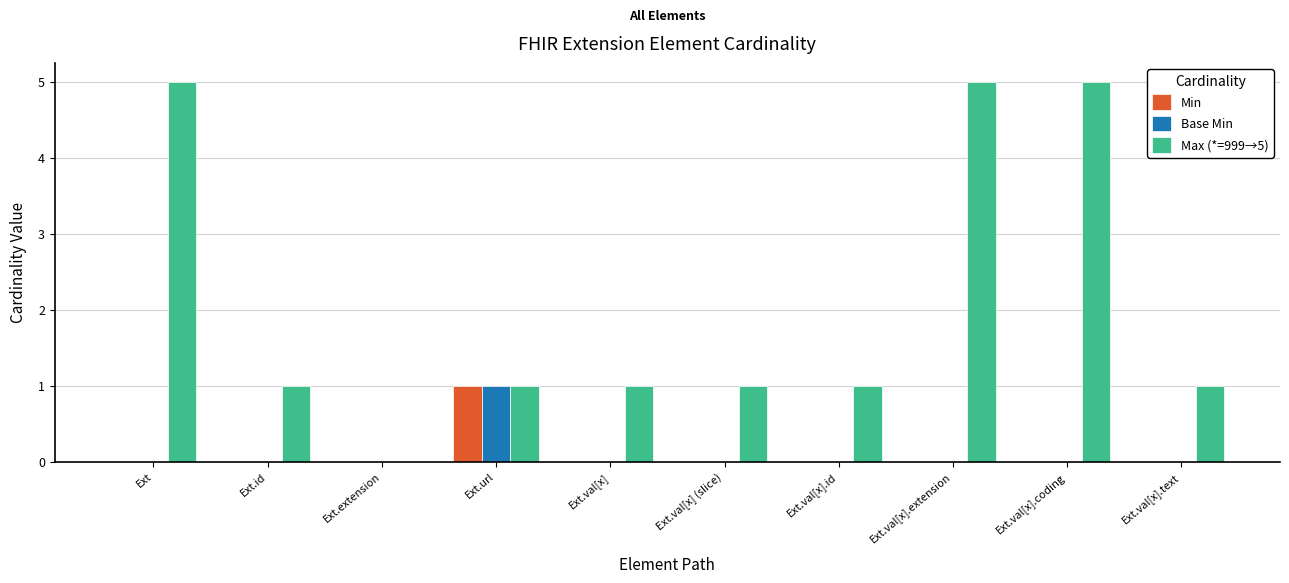

Which series has the largest total across all categories?

Max (*=999→5)